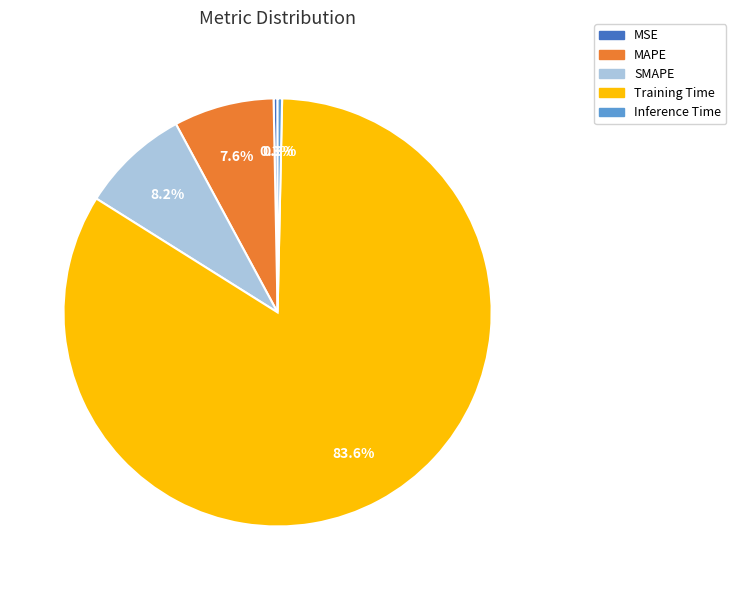

Combined, what portion of the pie is Inference Time and MSE?

0.6%